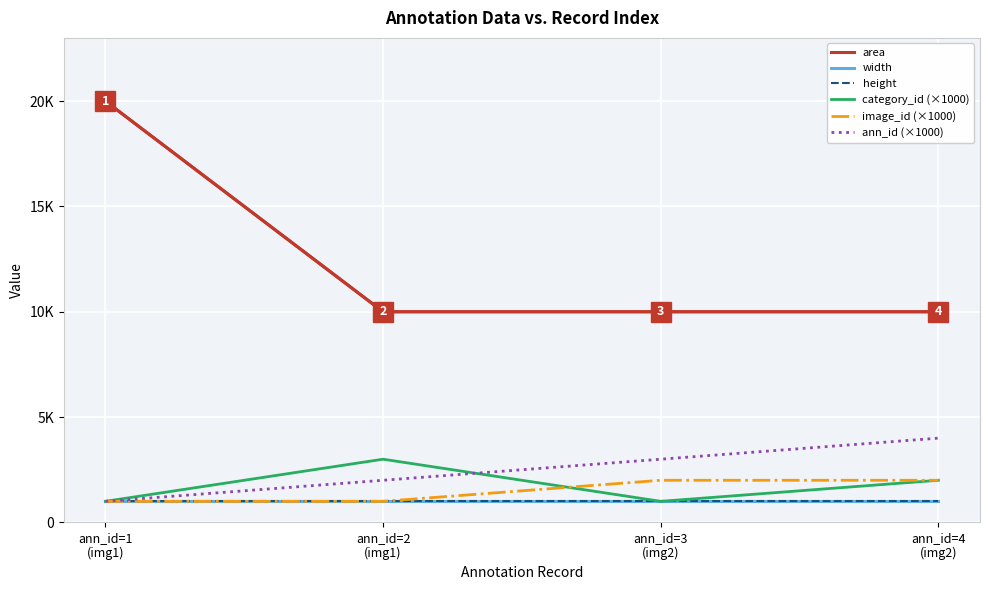

Is this an area chart (filled region under the line)?

No